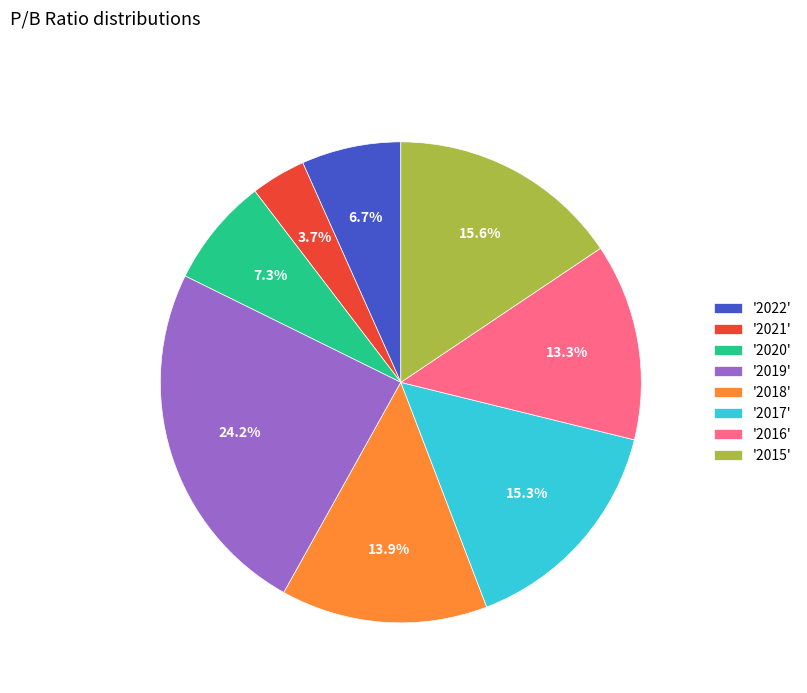

Is the sum of '2017' and '2021' greater than half?

No